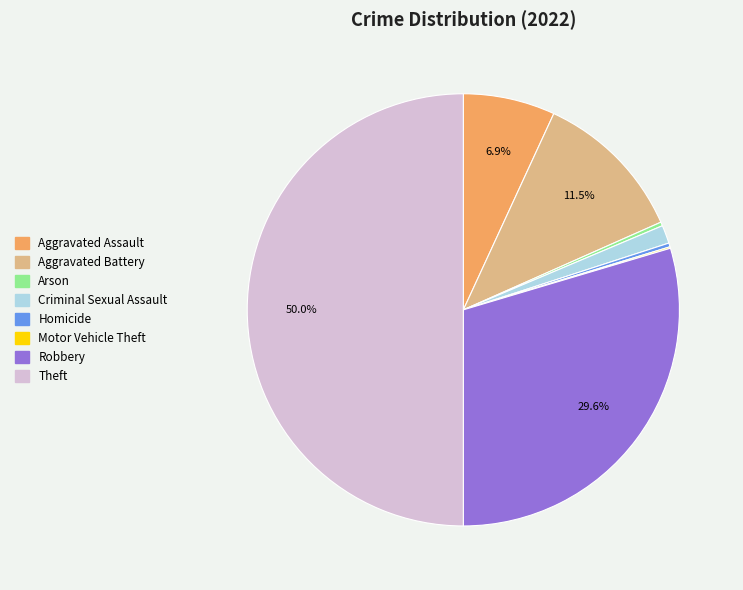

To the nearest percent, what is the difference between the largest and smallest slice percentages?

50%